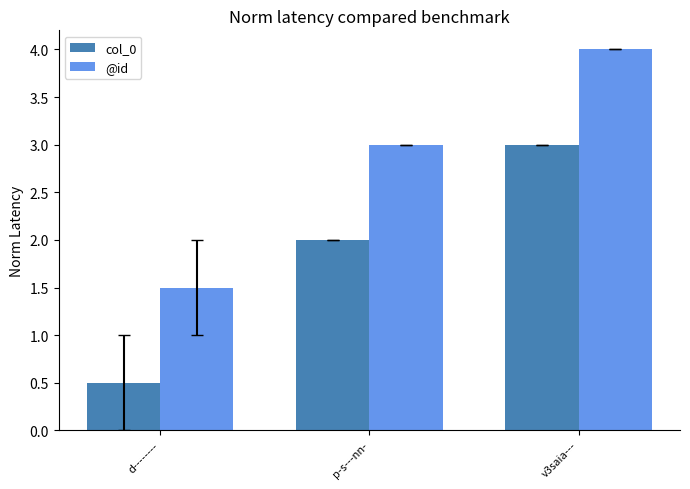

At which category is the sum across all series the highest?

v3saia---